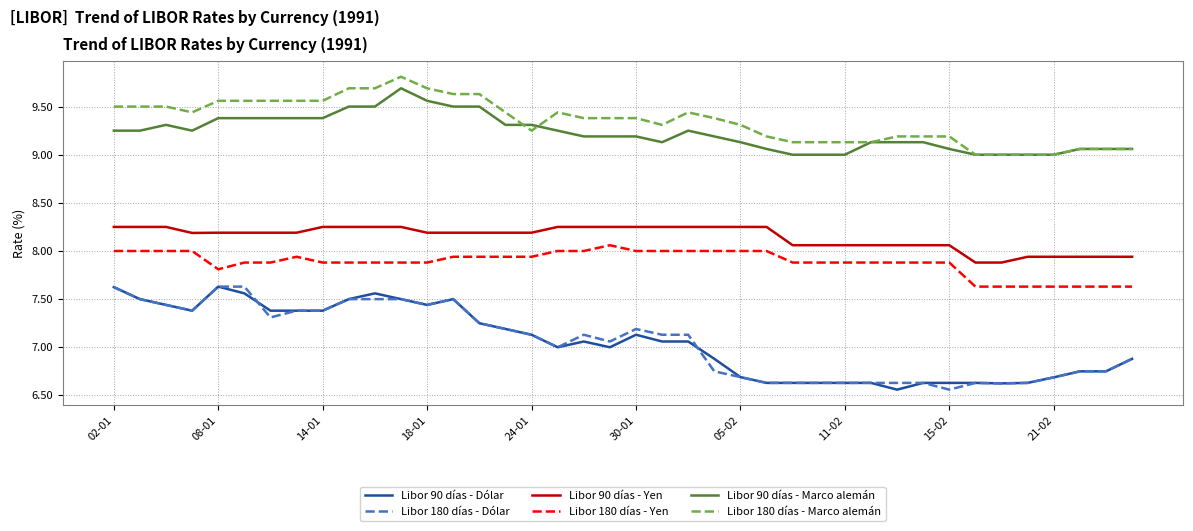

What is the maximum value for Libor 90 días - Marco alemán?

9.7